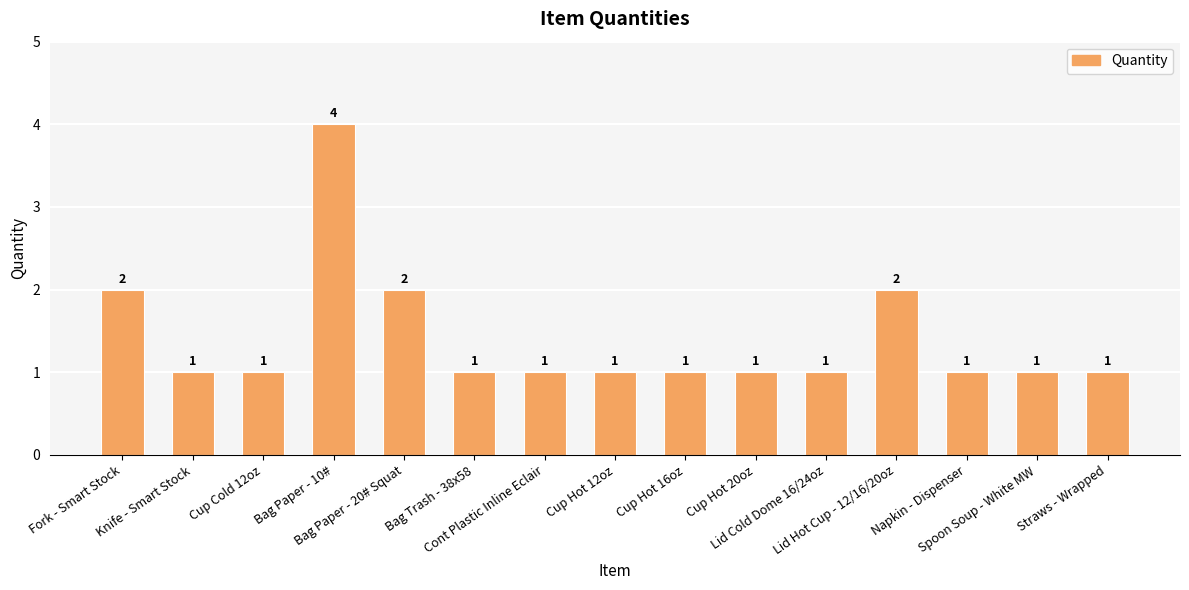

Reading left to right, what are all the values shown in this chart?

2	1	1	4	2	1	1	1	1	1	1	2	1	1	1